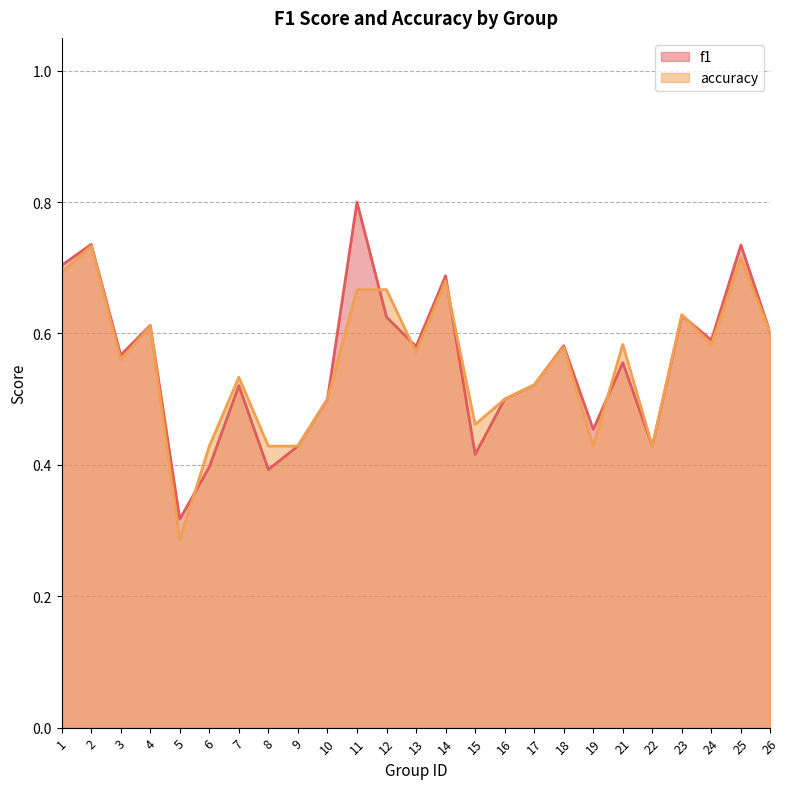

True or false: accuracy and f1 intersect in this chart.

True